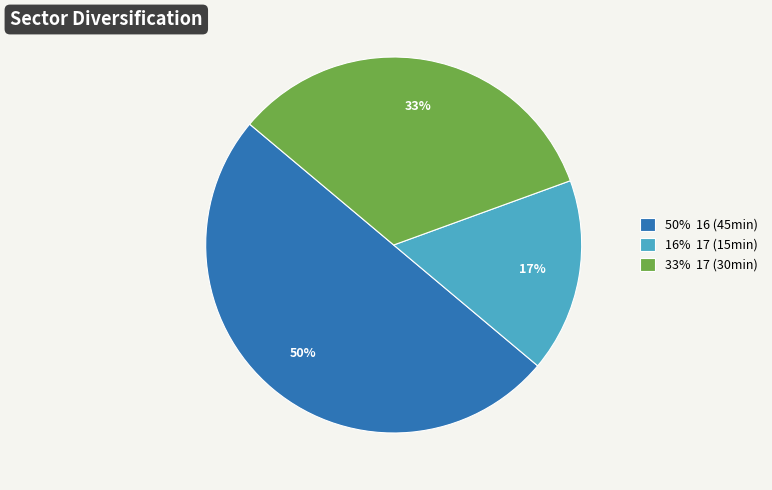

Is the sum of 16% 17 (15min) and 50% 16 (45min) greater than half?

Yes